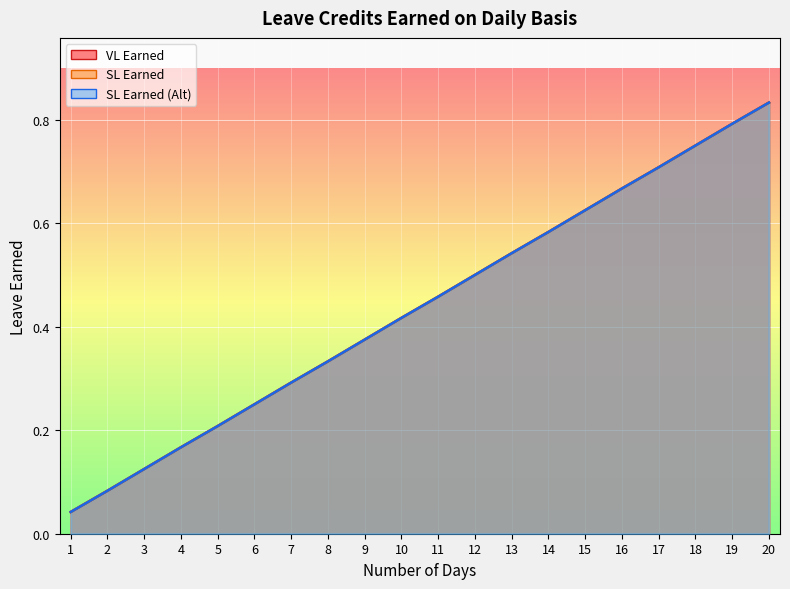

Does the chart display data point markers on the line(s)?

No